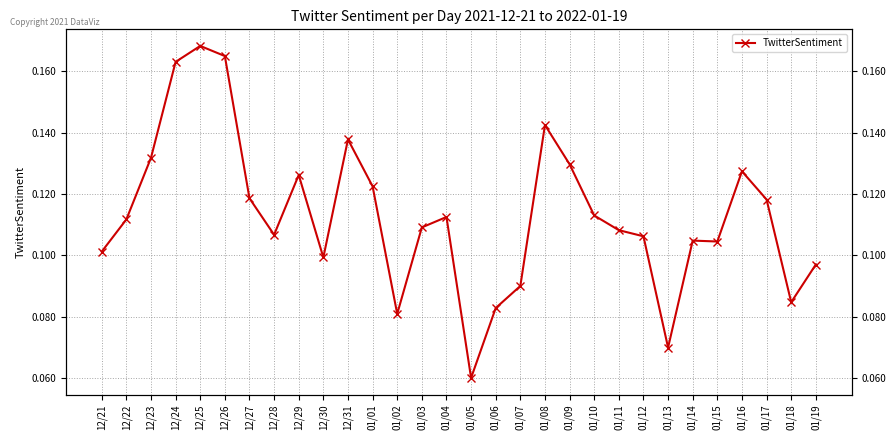

What position from the right is 01/04?

16